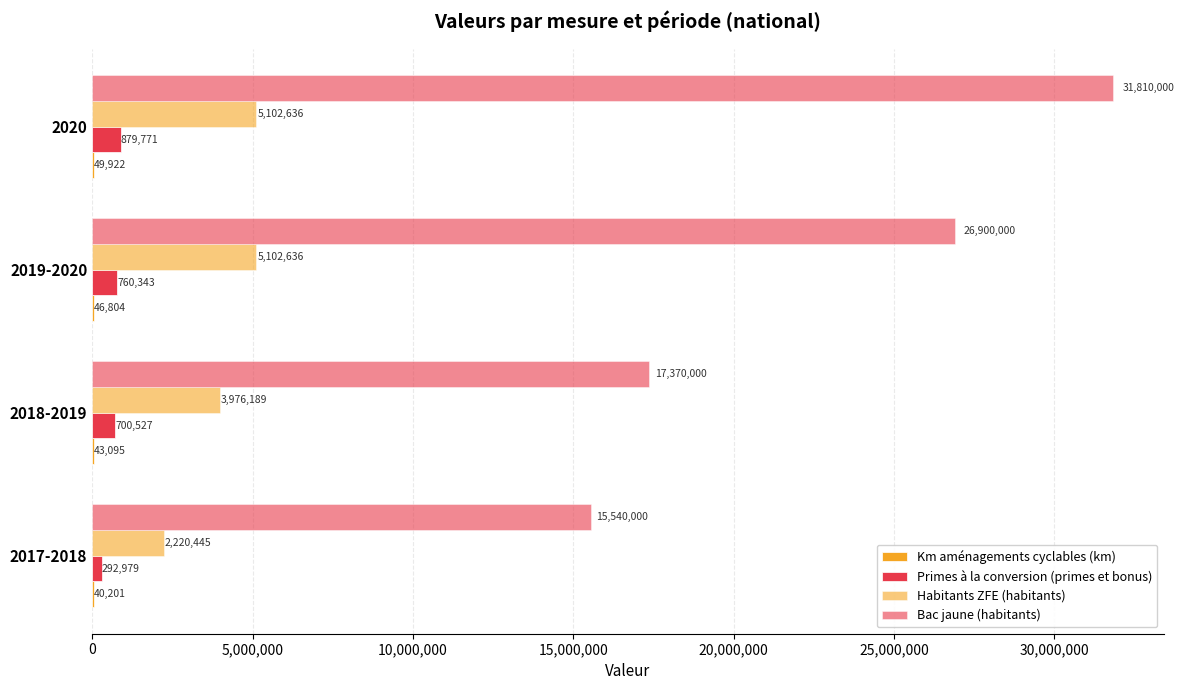

What is the difference between the second highest and minimum values in the Bac jaune (habitants) series?

11360000